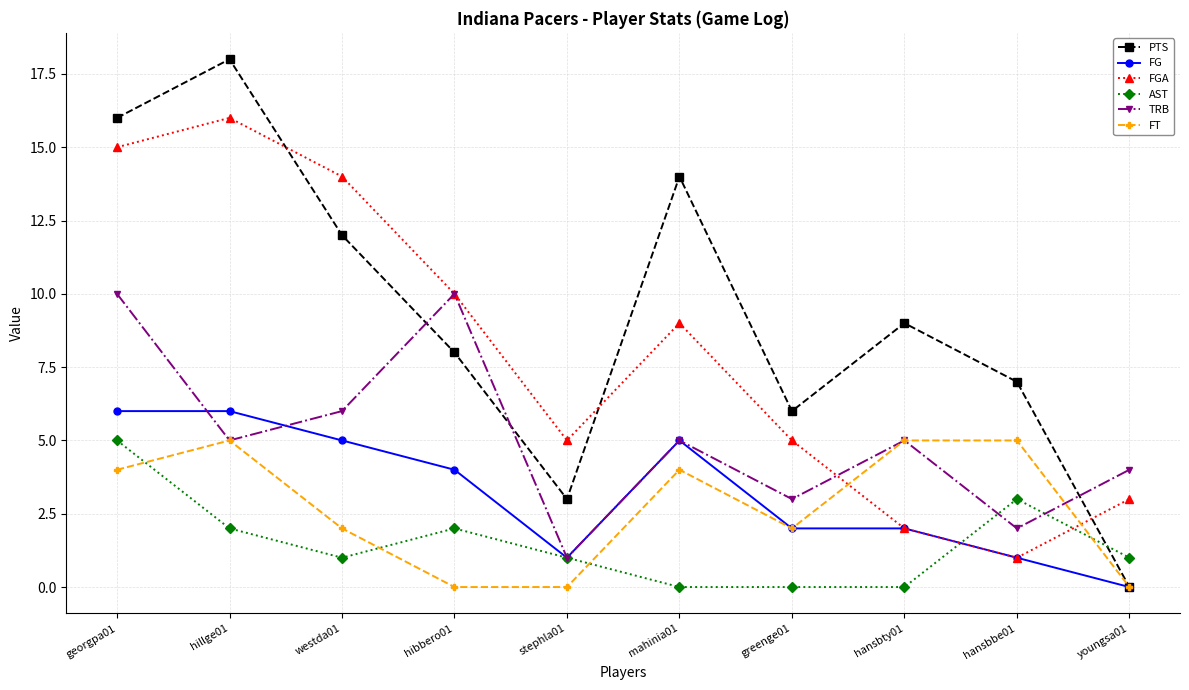

Which series has the largest range (max minus min)?

PTS